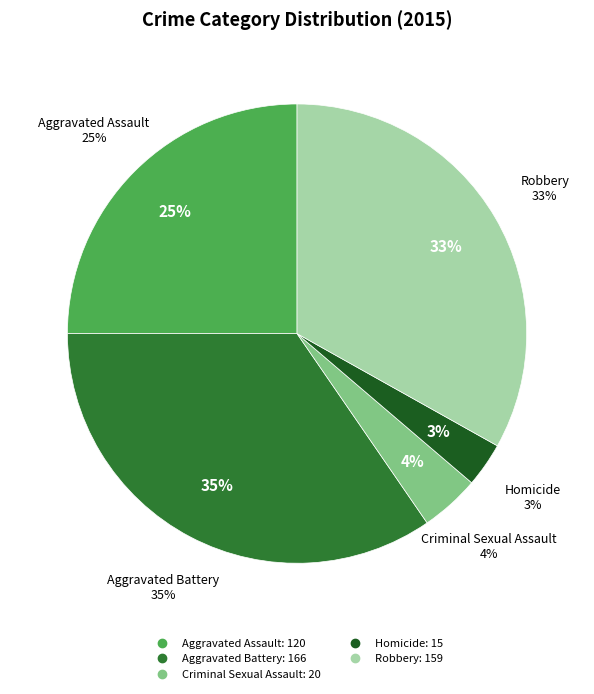

How many slices are in this pie chart?

5